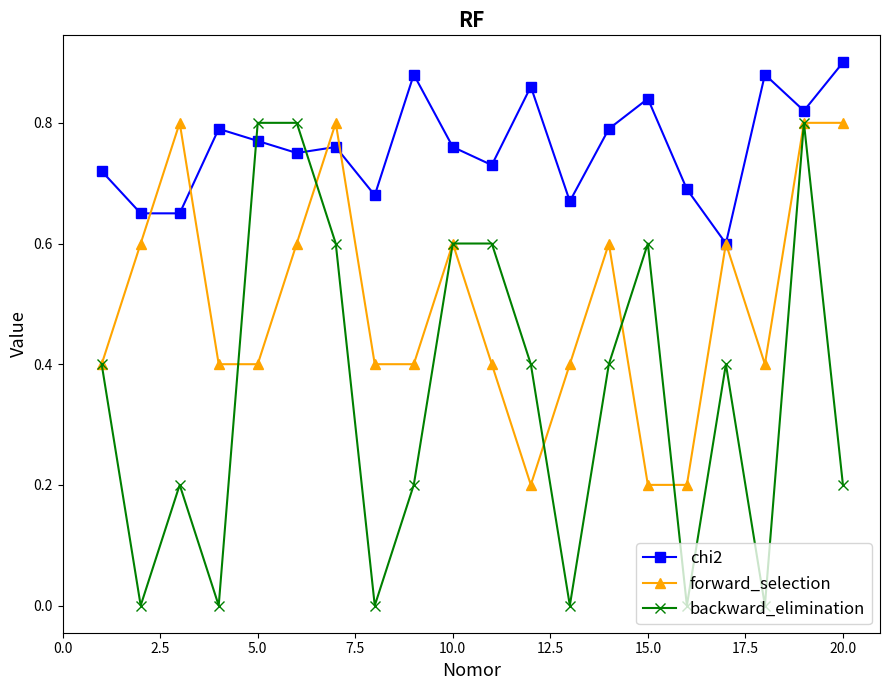

Does the chart have visible grid lines?

No